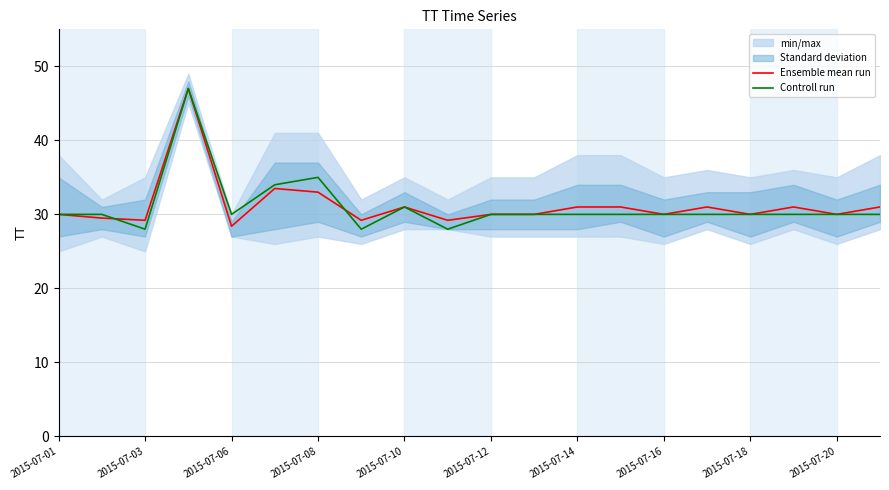

True or false: Ensemble mean run has a value of 53.7 at 2015-07-08.

False